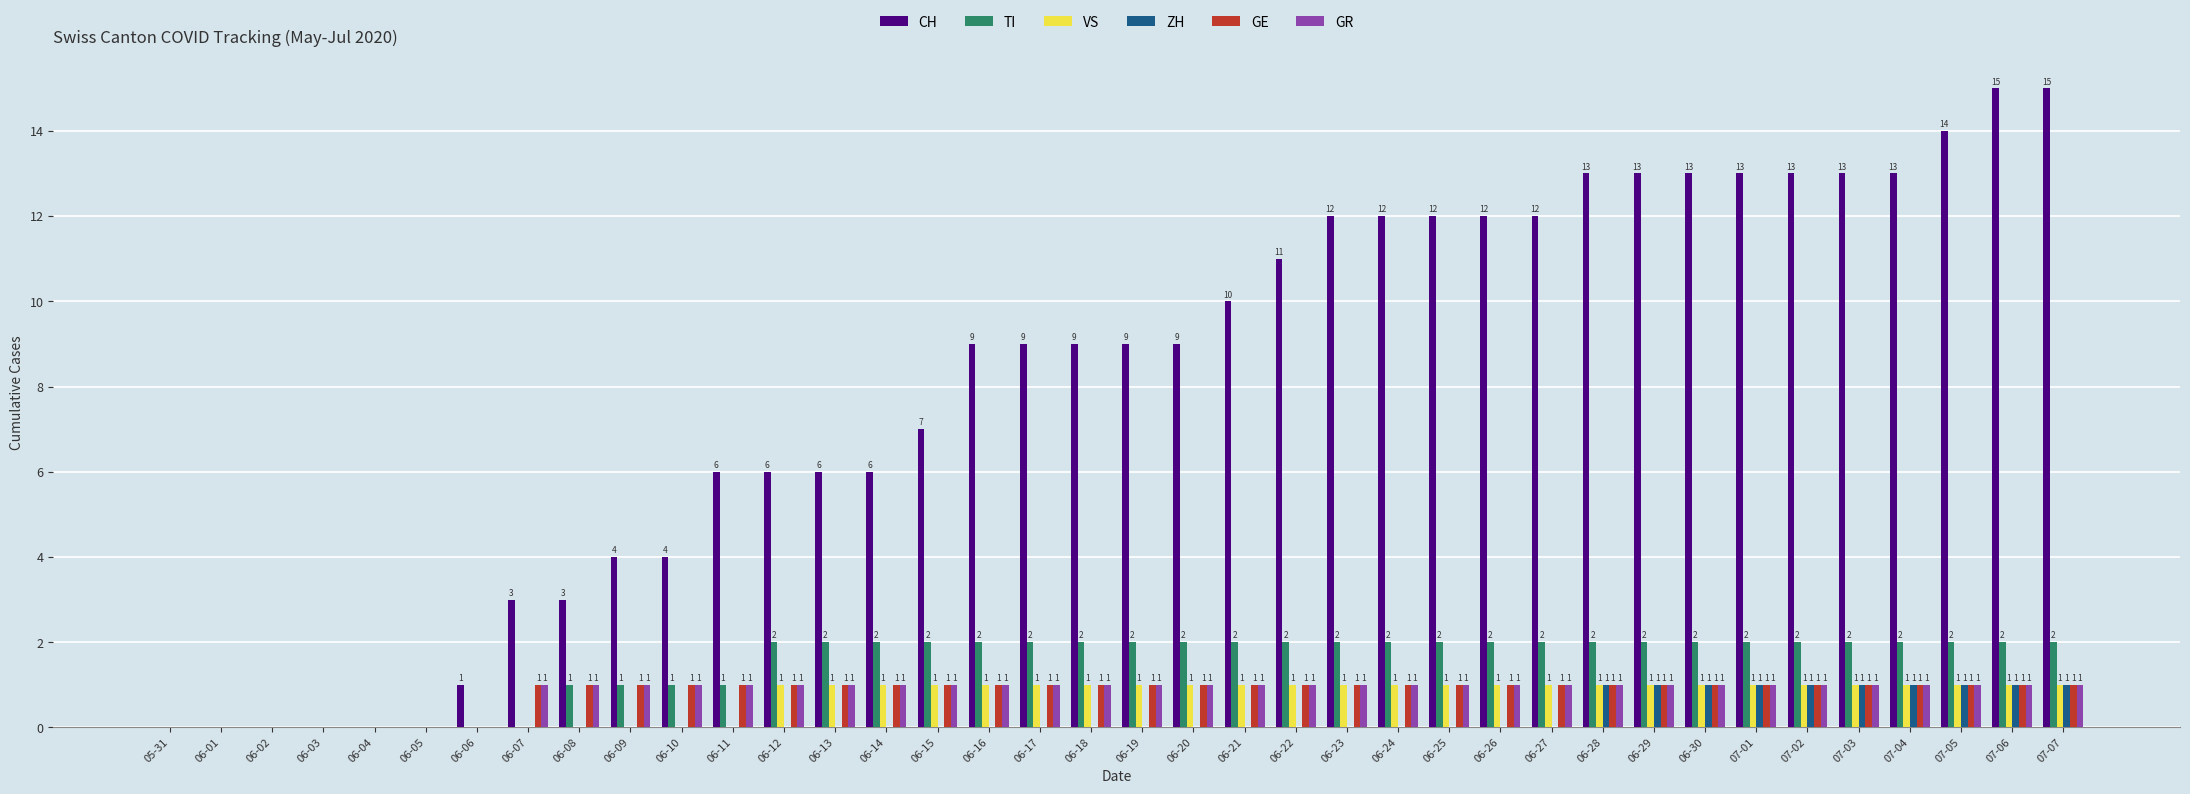

What is the approximate value of CH at 06-09?

4